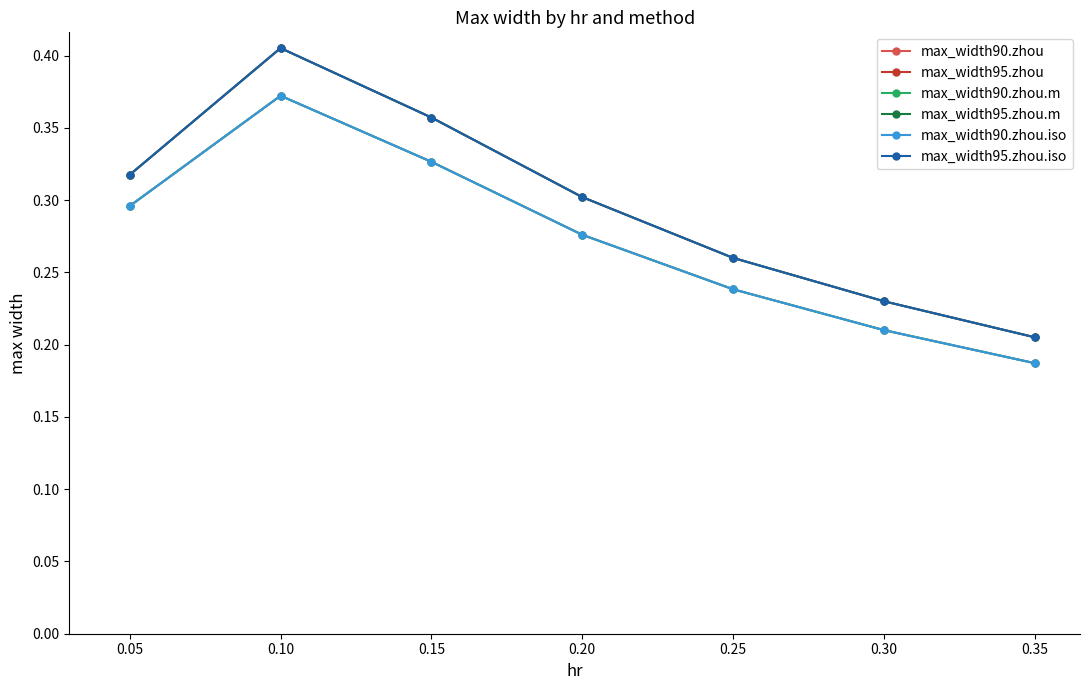

What is the sum of all max_width90.zhou values?

1.9